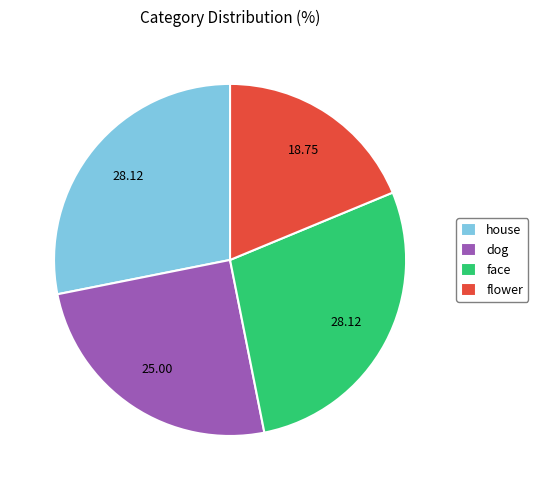

Which has a higher value, dog or face?

face